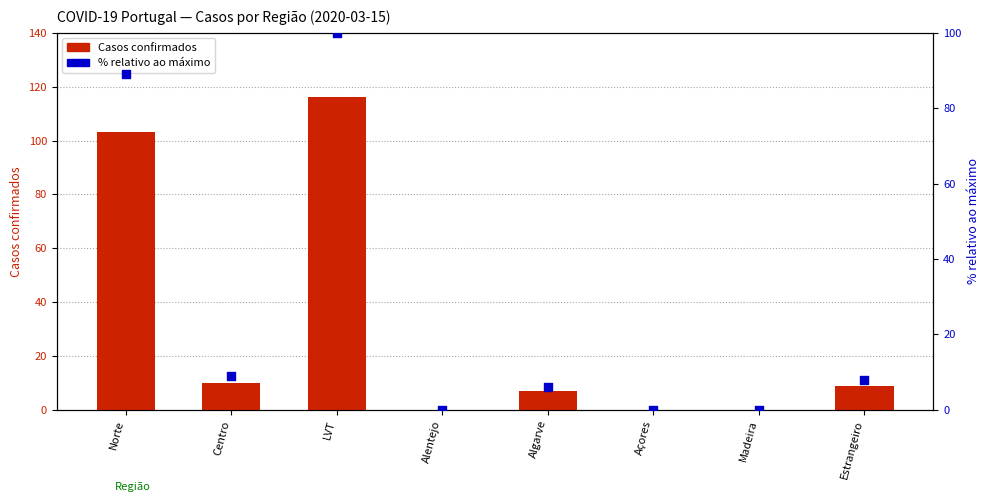

Is the value of % confirmados (rel.) at Madeira greater than the value of Casos confirmados at Açores?

No